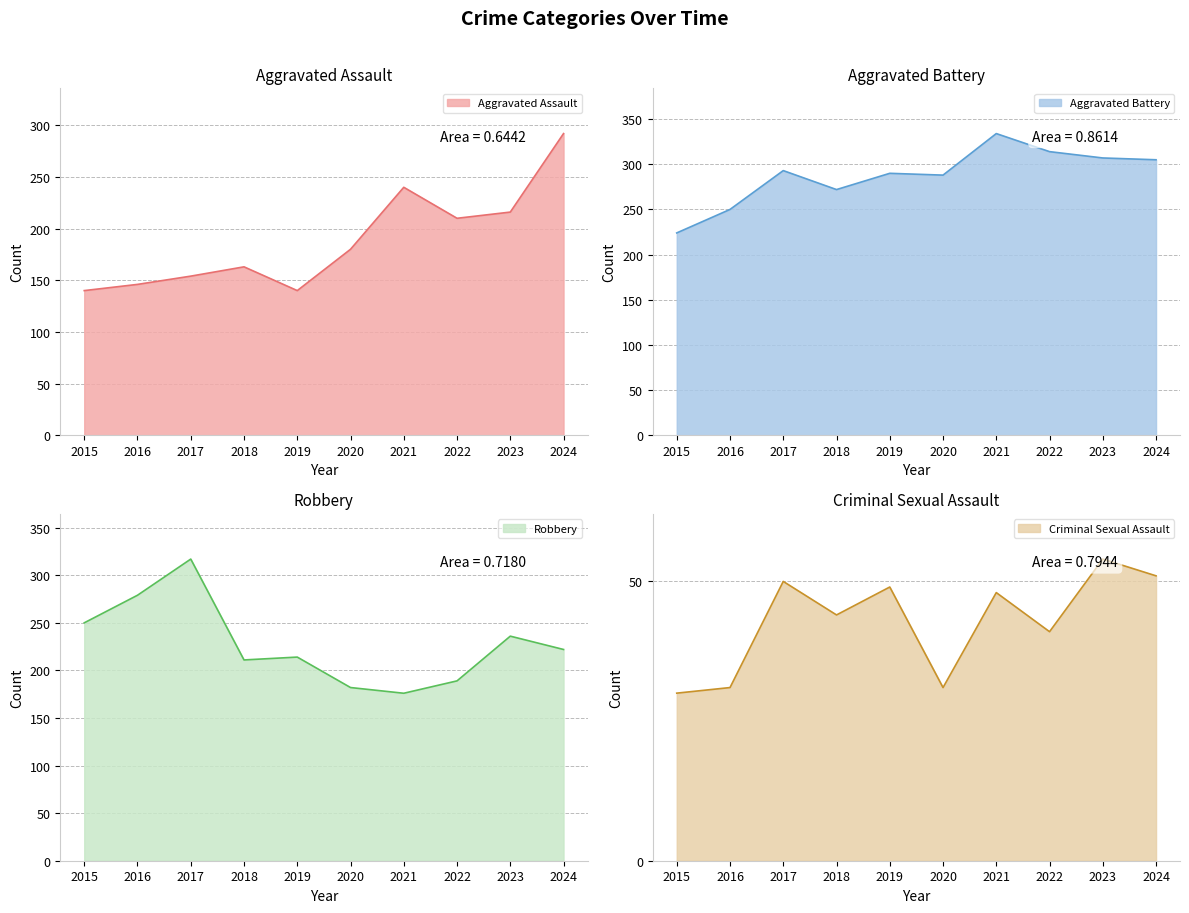

True or false: Robbery has more than 1 interior local peaks.

True